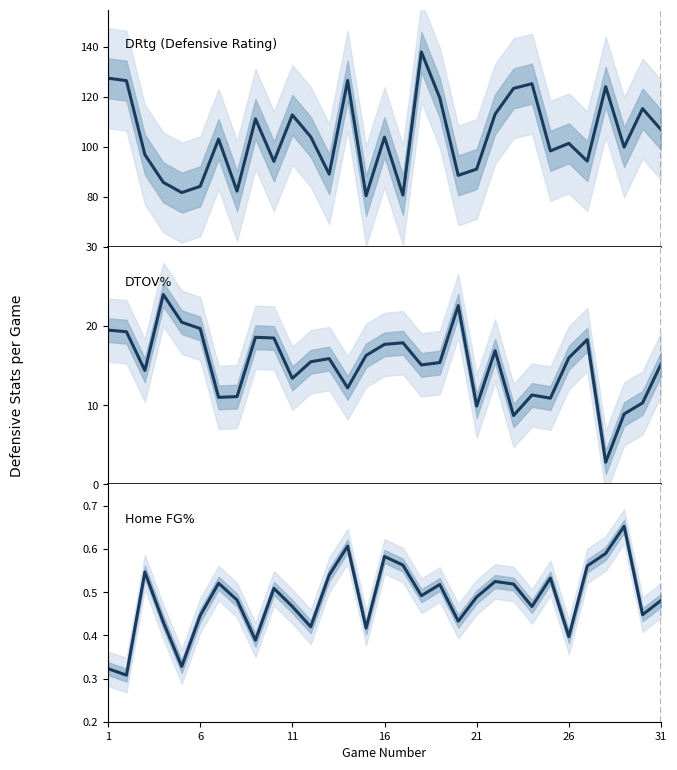

What is the value of the DRtg point at the 21st from the left?

91.2